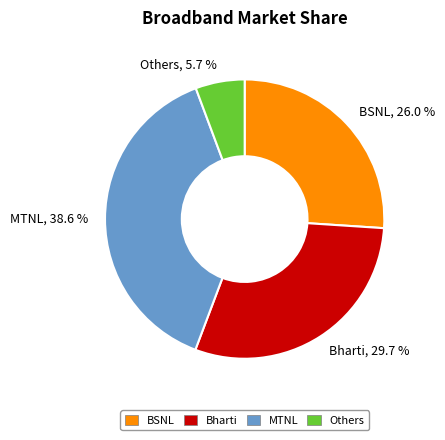

Does any single category account for the majority?

No